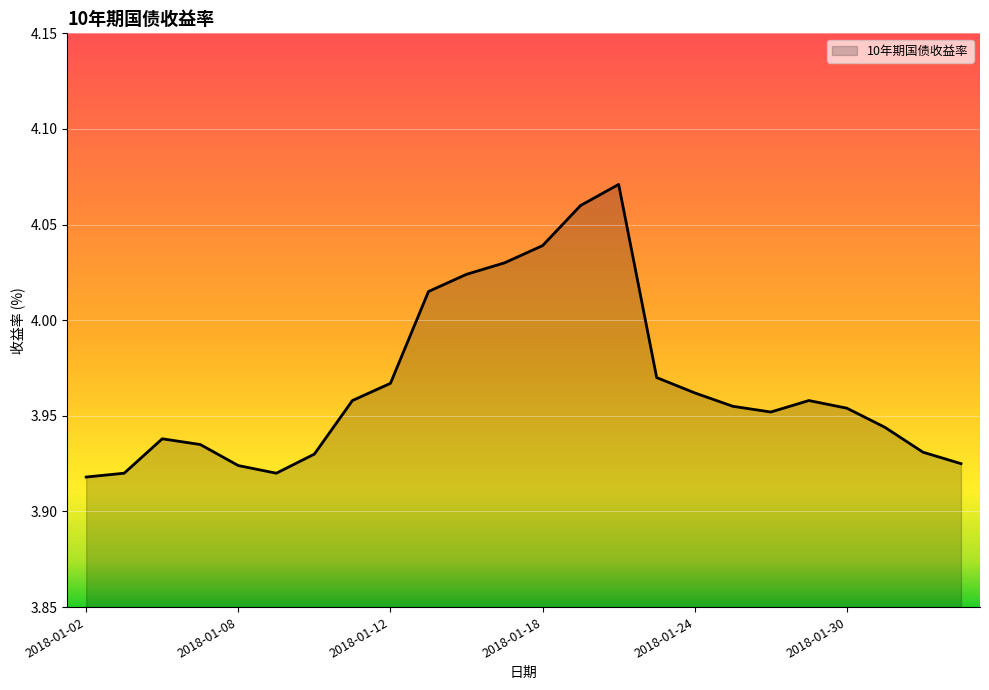

Does the chart have visible grid lines?

Yes